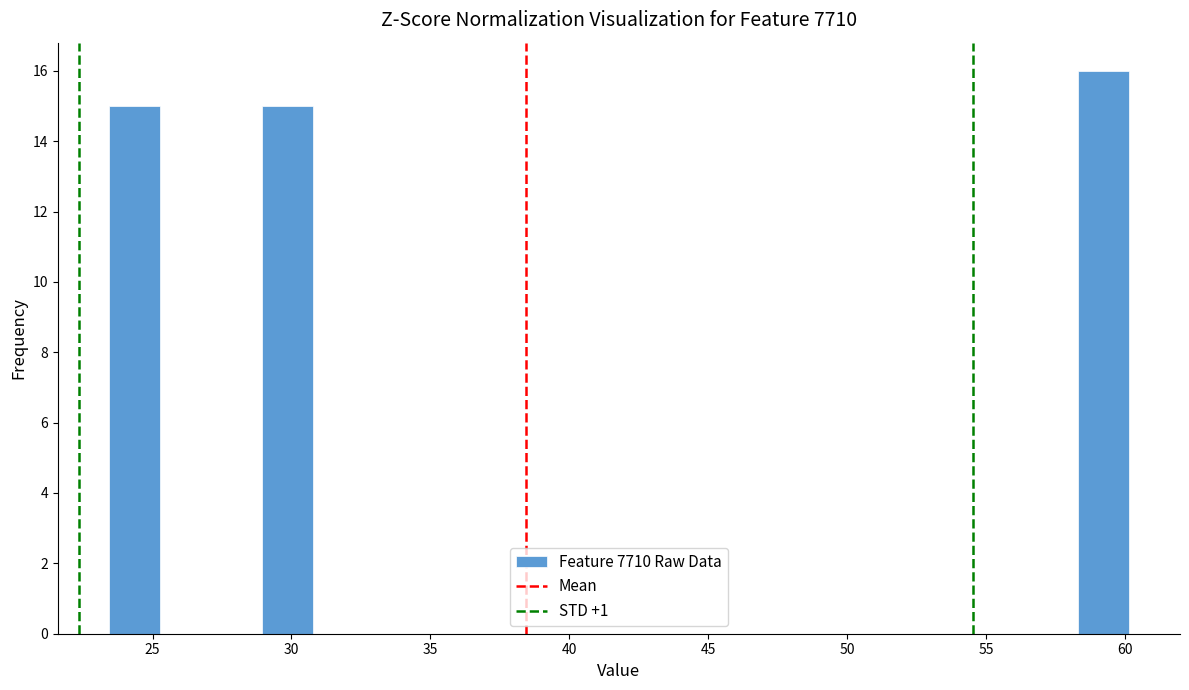

Read against the x-axis, roughly where is the centre of the tallest bar?

59.0